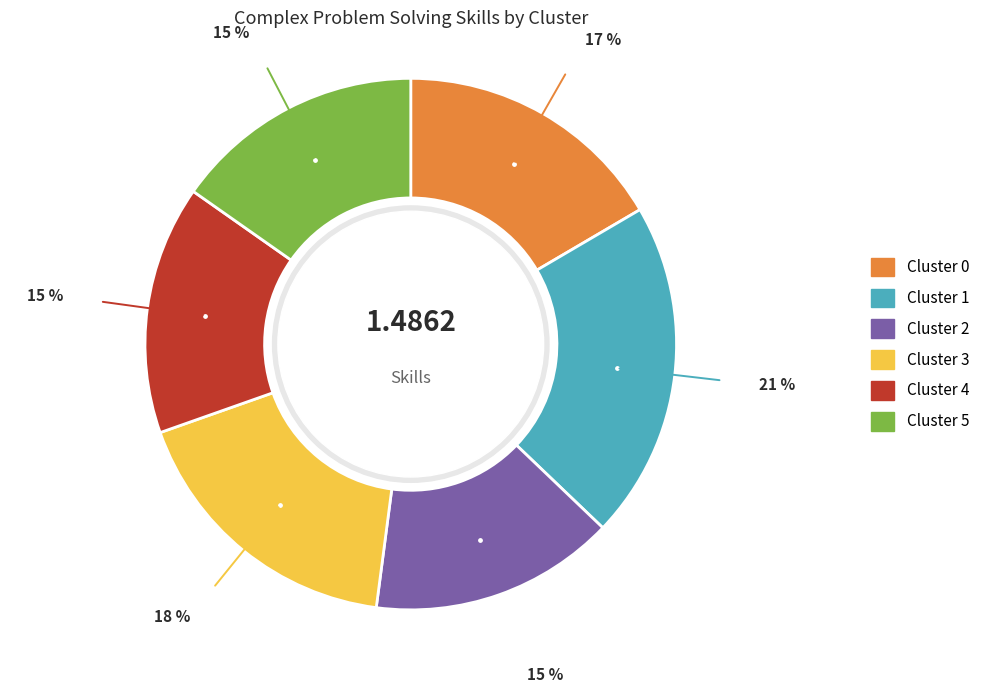

The Cluster 2 slice represents 15% of the pie. True or false?

True